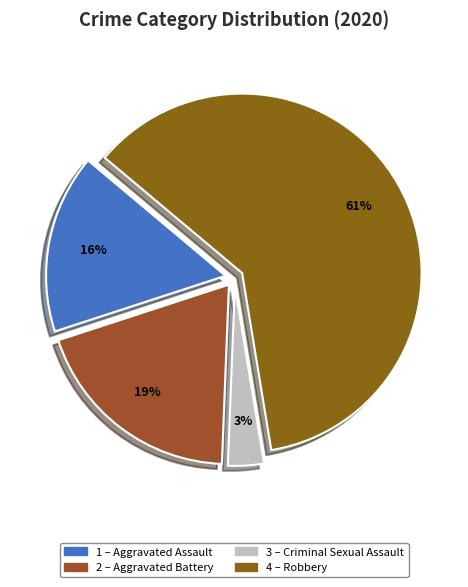

How many slices are in this pie chart?

4